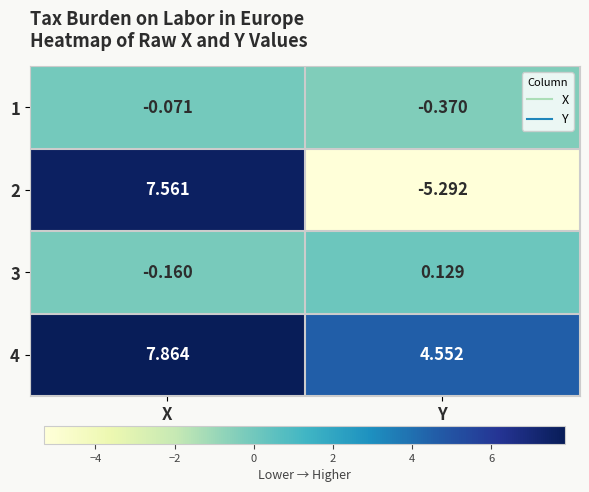

How many series are shown in this chart?

4